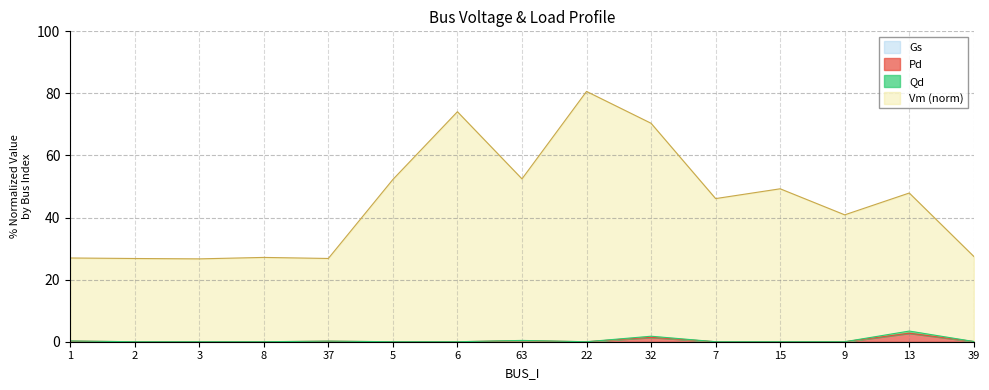

True or false: Vm and Qd cross at least once.

False